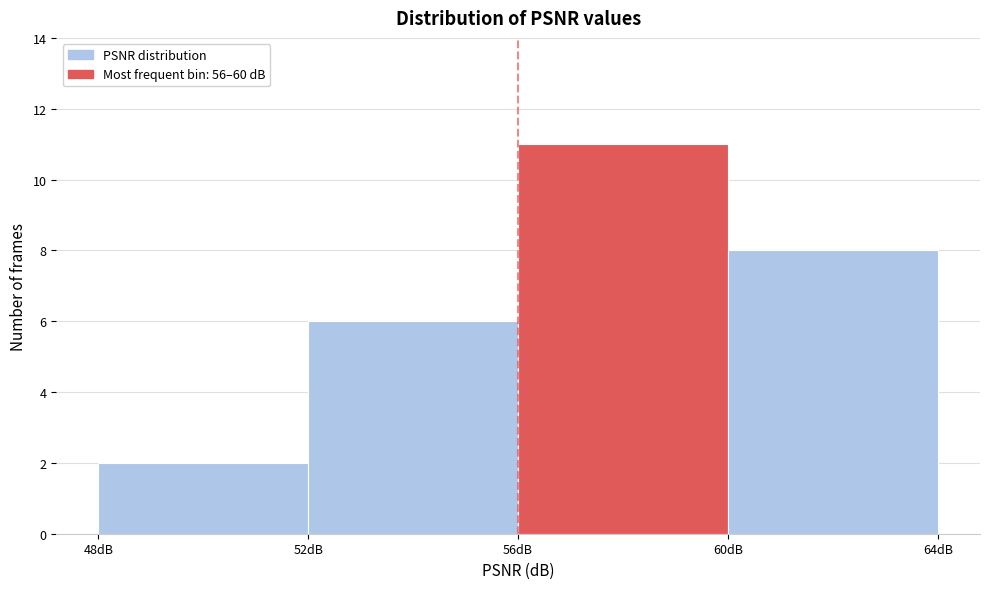

Which range on the x-axis has the tallest bar?

56 to 60